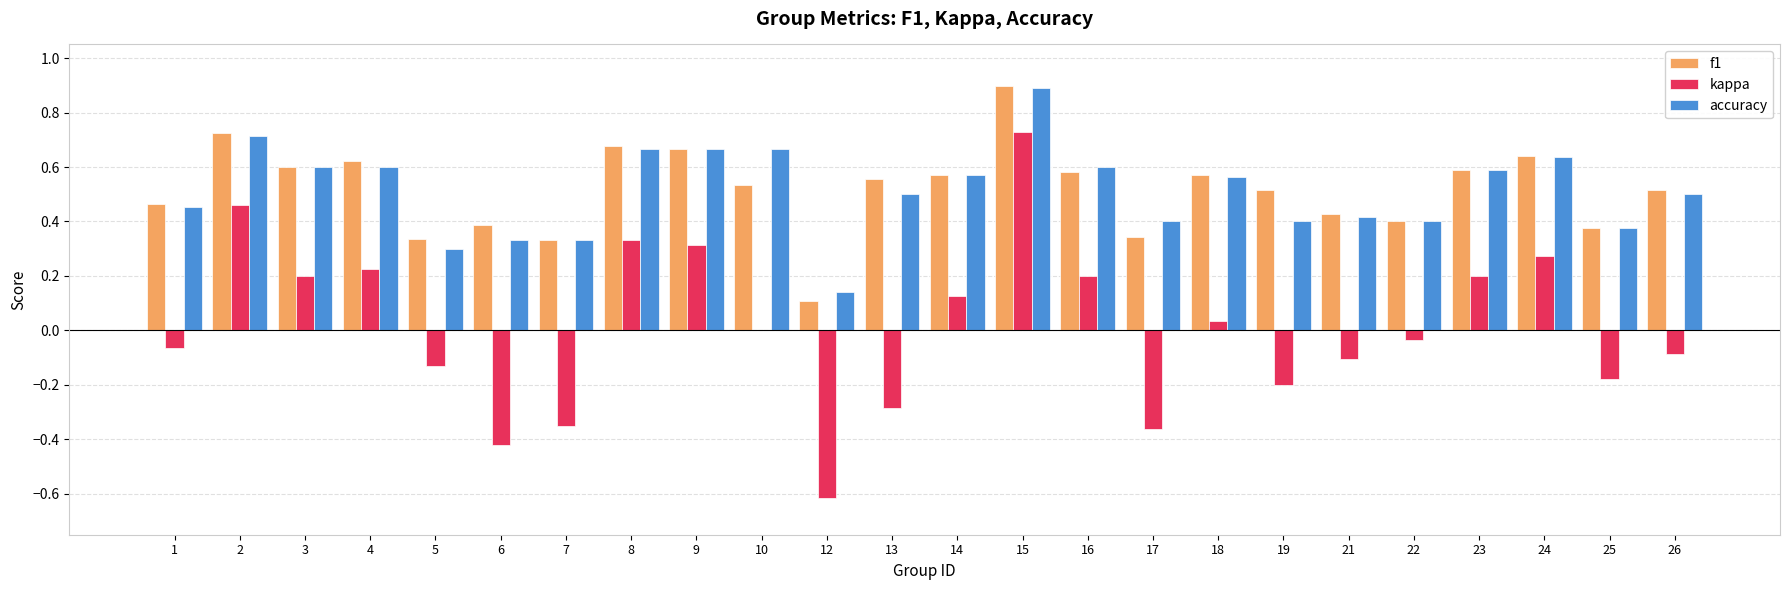

What is the highest value of the f1 series?

0.9